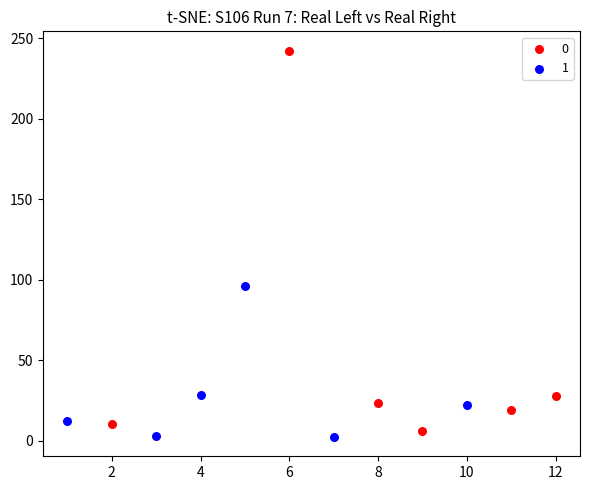

Which series has the widest spread of Y values?

0